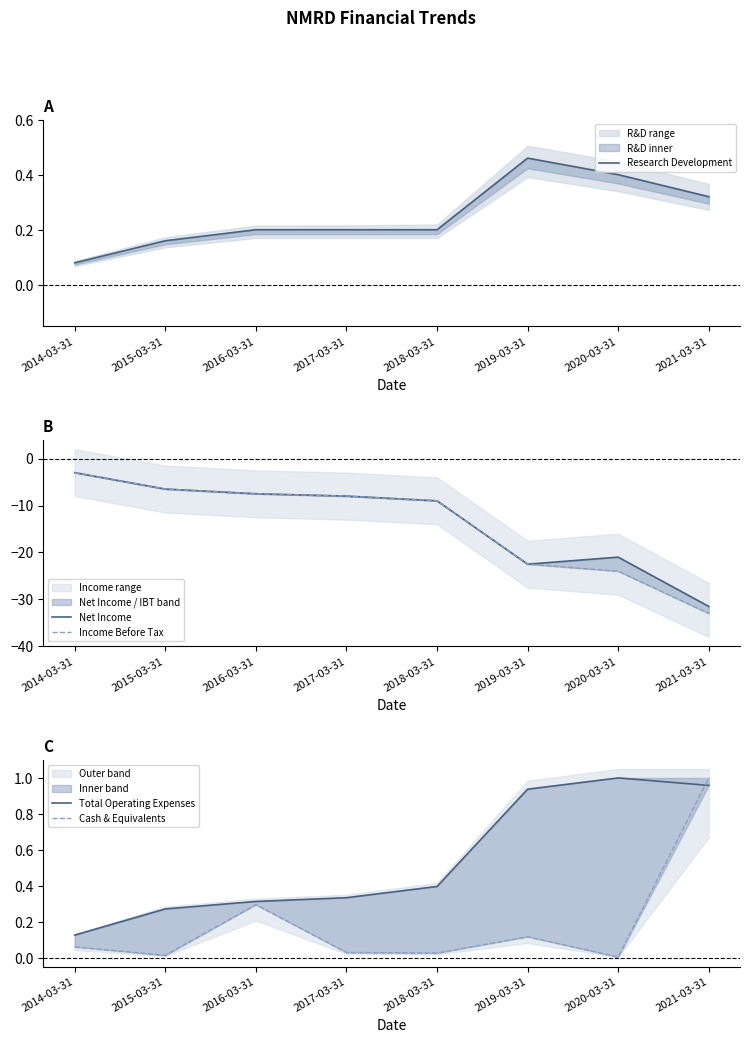

Which series has the largest total across all categories?

Total Operating Expenses